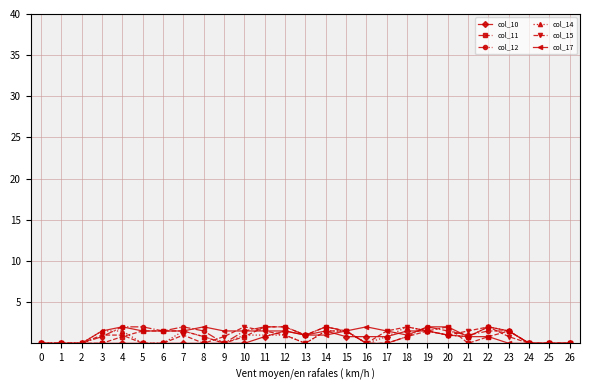

Between 7 and 25, which series saw the biggest shift?

col_12